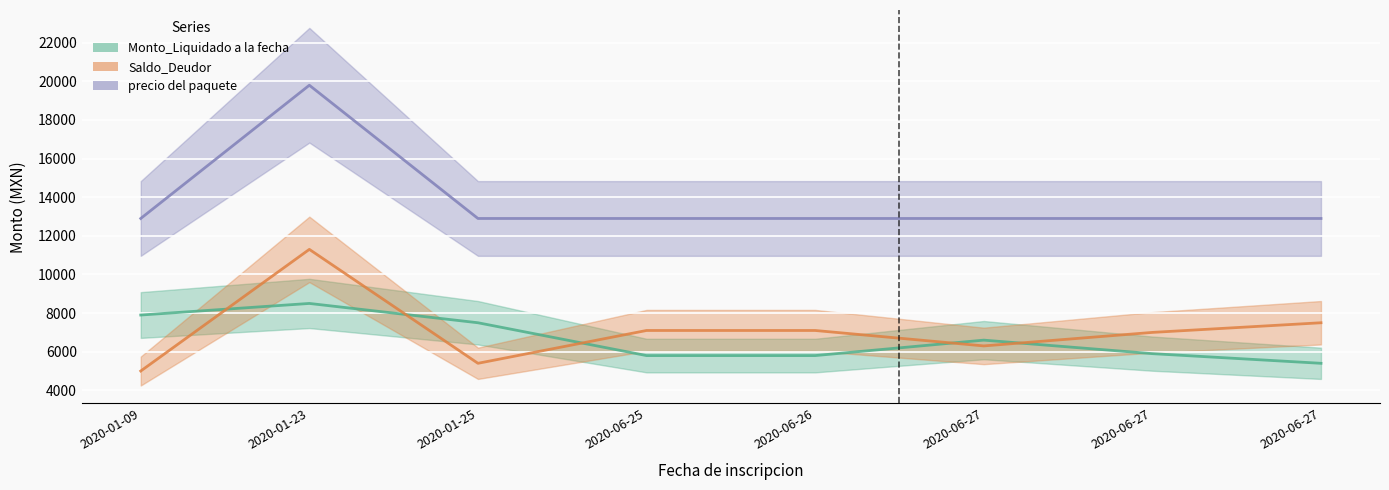

Is the value of Saldo_Deudor at 2020-01-09 greater than the value of precio del paquete at 2020-01-23?

No